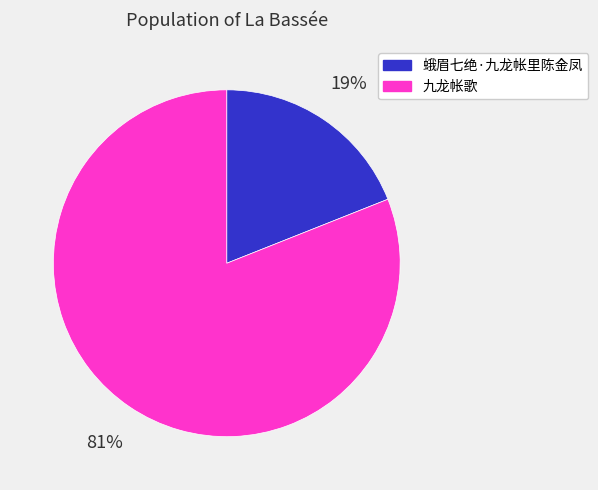

To the nearest percent, what is the average slice percentage?

50%